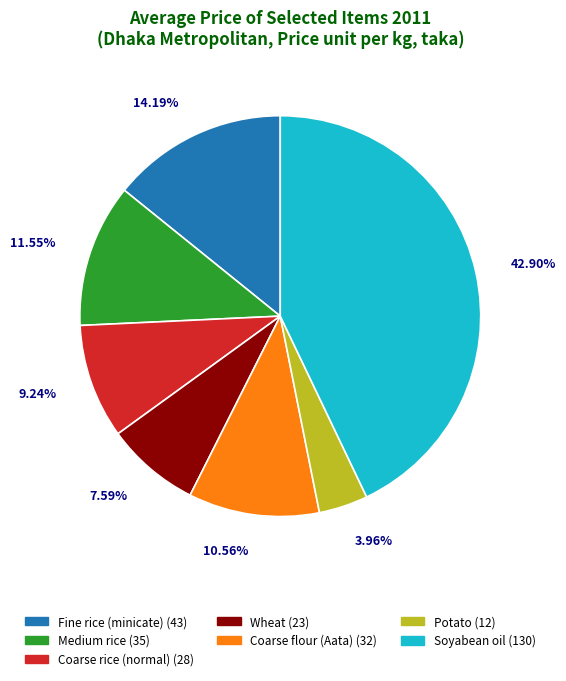

Rank the categories by value from lowest to highest.

Potato, Wheat, Coarse rice (normal), Coarse flour (Aata), Medium rice, Fine rice (minicate), Soyabean oil